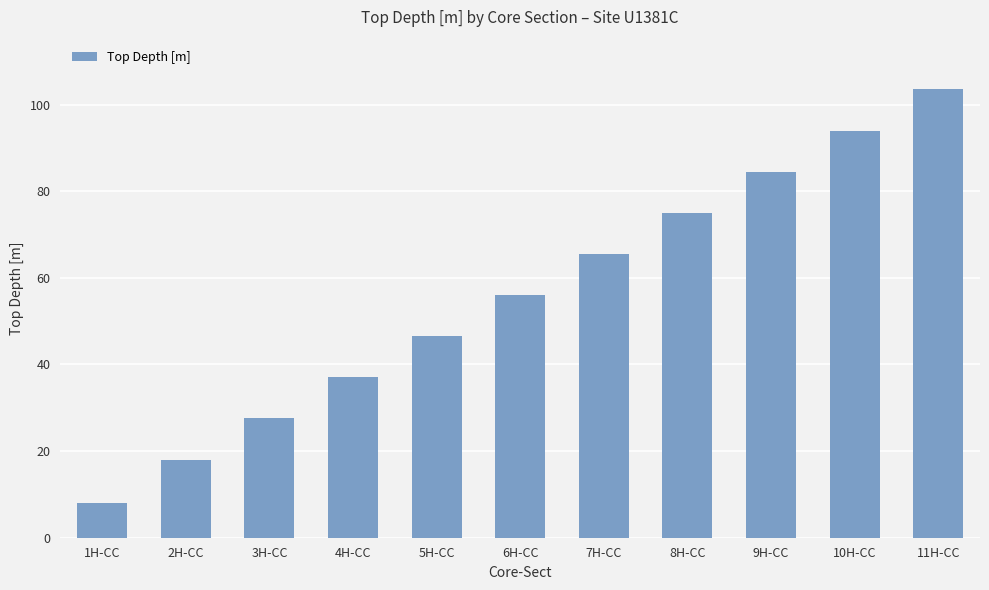

At which label does the data first exceed 56?

6H-CC